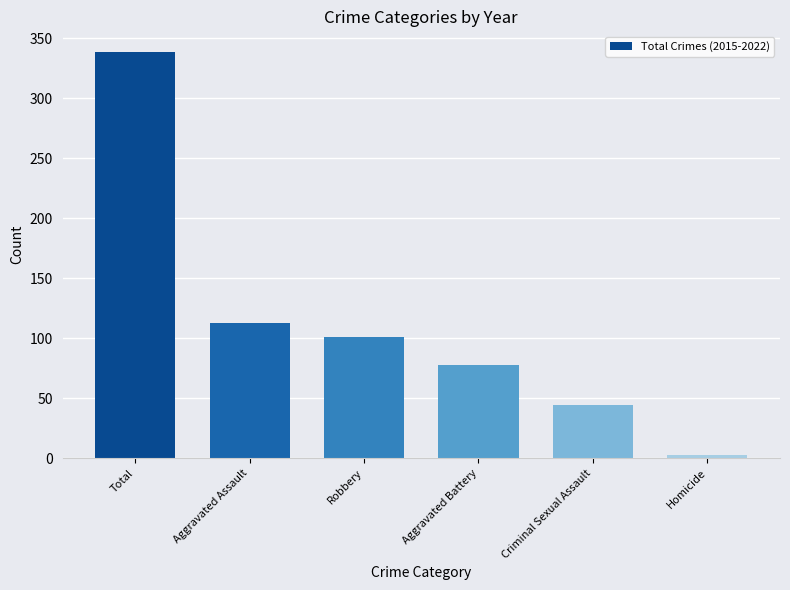

Which has a higher value, Aggravated Assault or Robbery?

Aggravated Assault